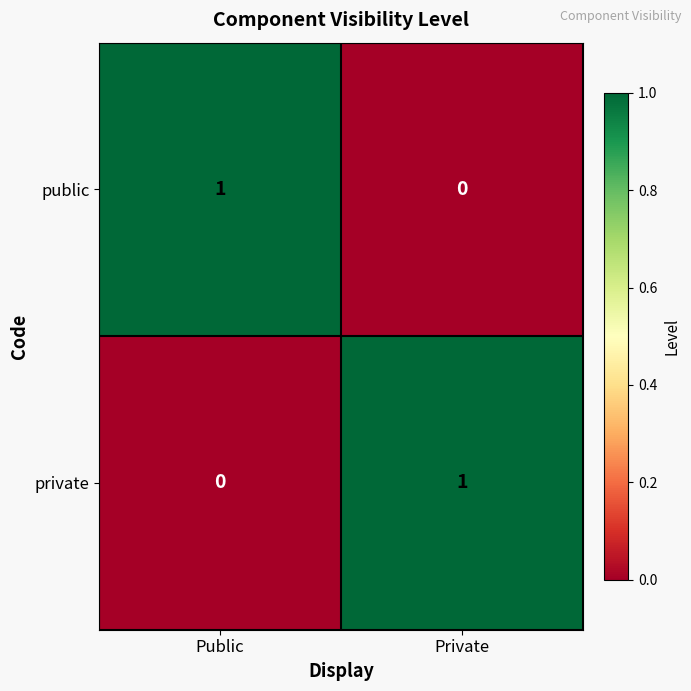

The value of public at Private is -1. True or false?

False